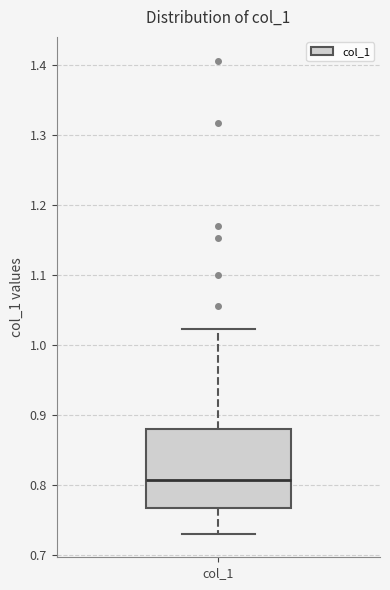

Where does the median line of the box for col_1 sit on the y-axis? The values are not printed on the chart, so give them approximately, as read against the axis.

0.81